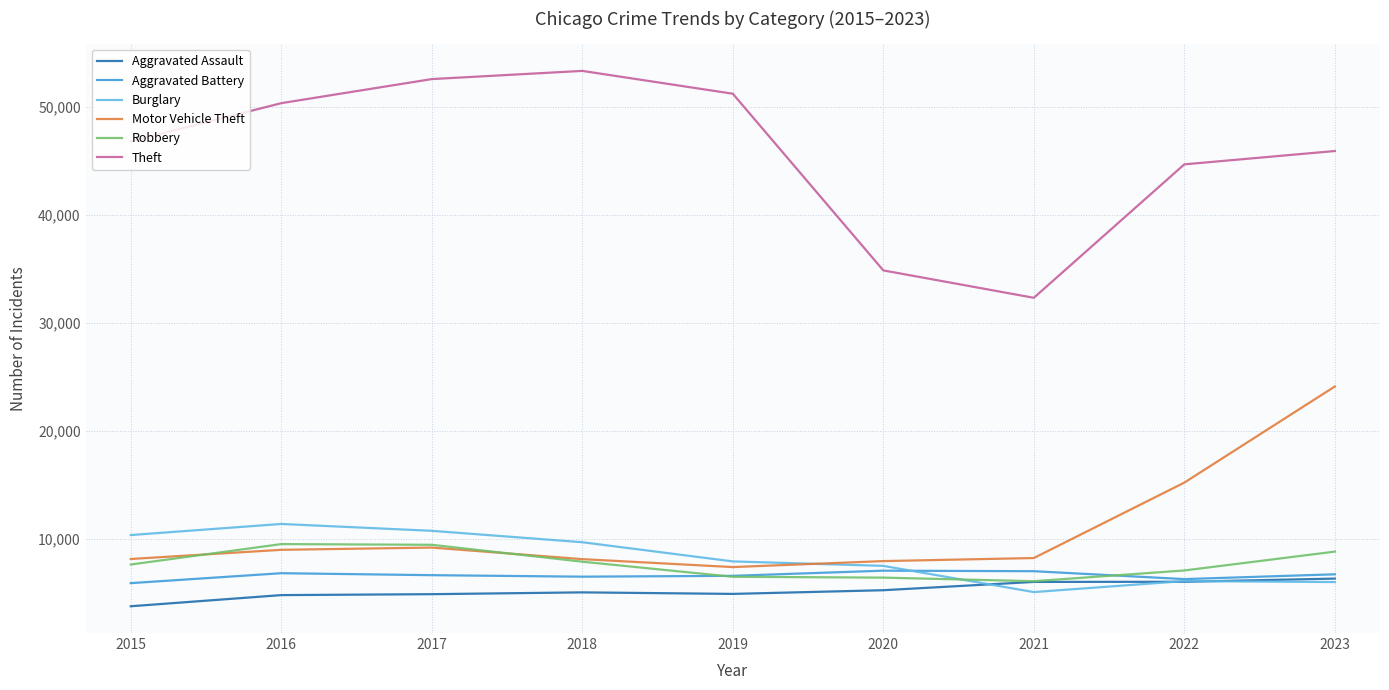

Count the number of categories in the chart.

9